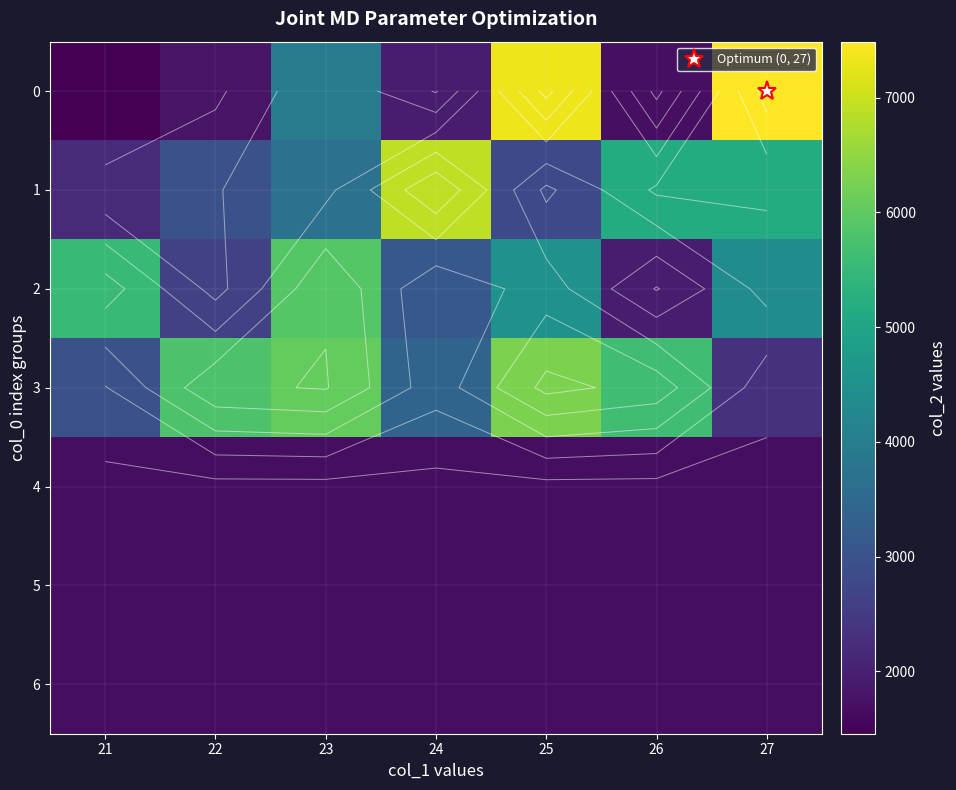

Is it true that 2 equals 1456 at 25?

False